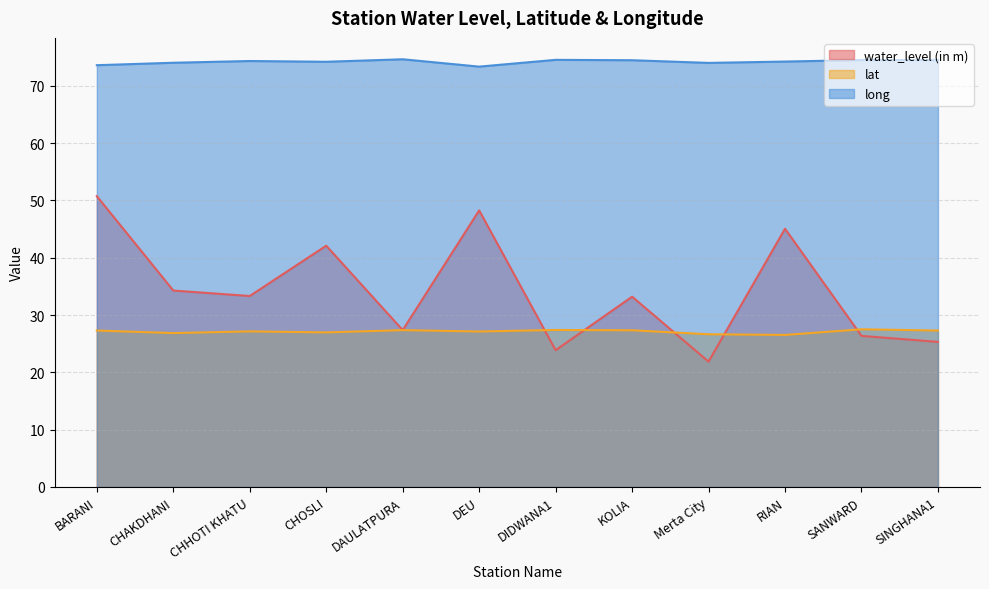

Which series has the largest range (max minus min)?

water_level (in m)